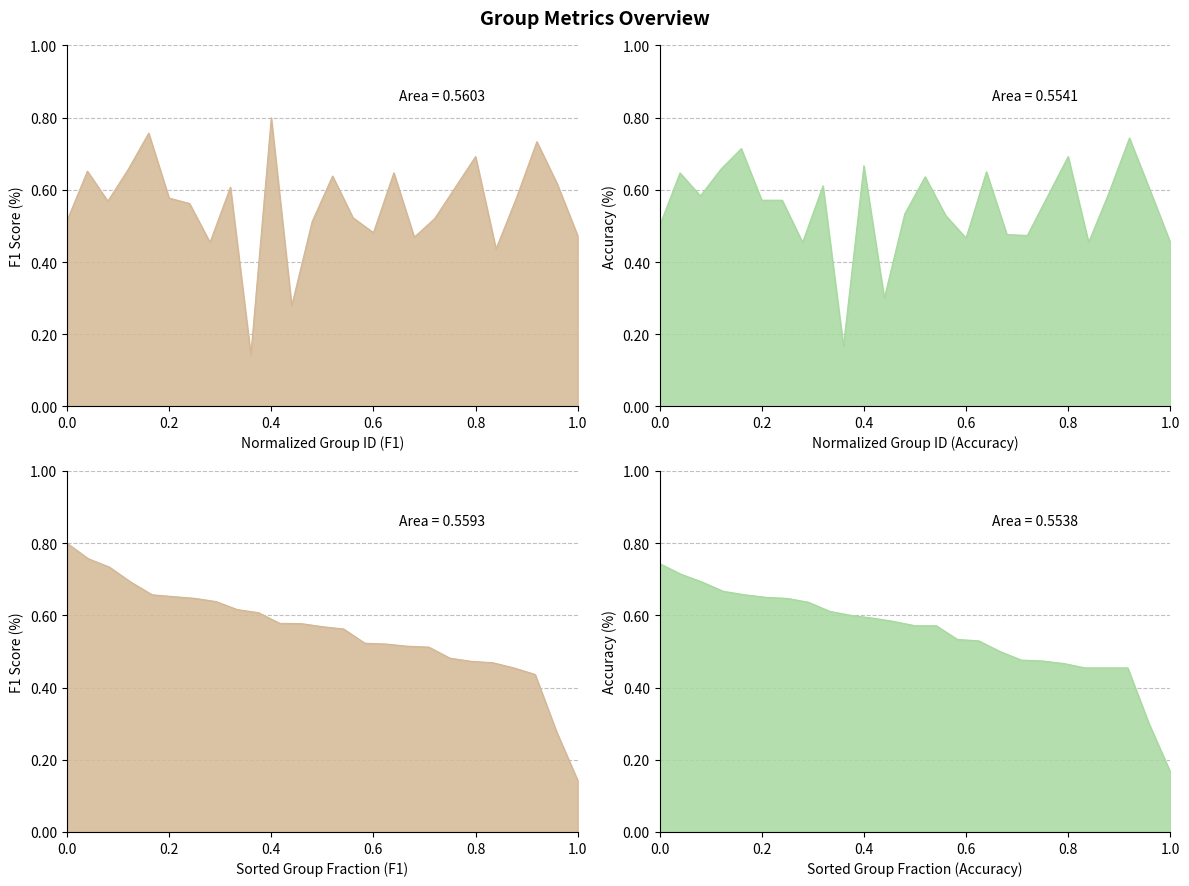

What is the value of the f1 point at the 17th from the left?

0.6